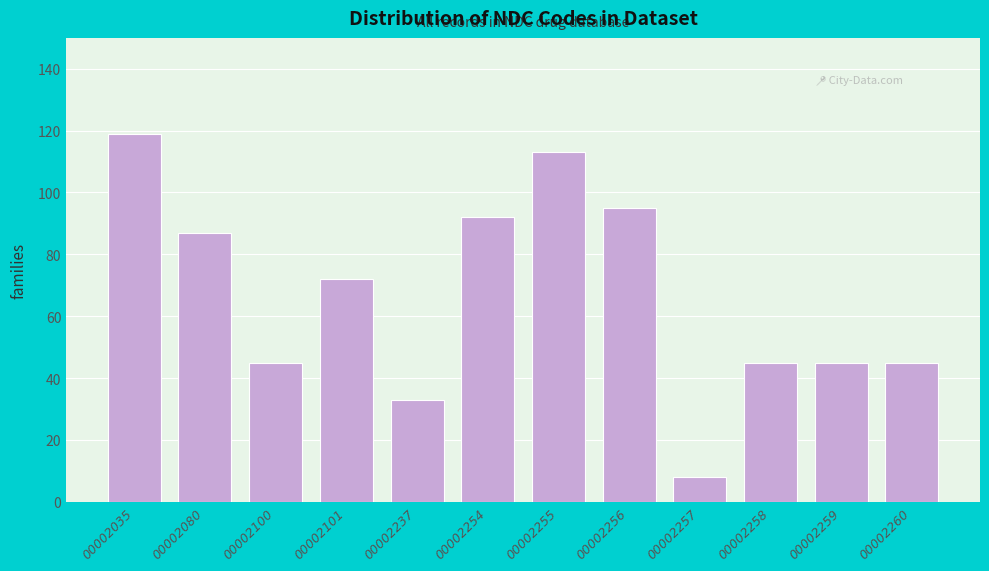

Reading left to right, what are all the values shown in this chart?

00002035=119	00002080=87	00002100=45	00002101=72	00002237=33	00002254=92	00002255=113	00002256=95	00002257=8	00002258=45	00002259=45	00002260=45